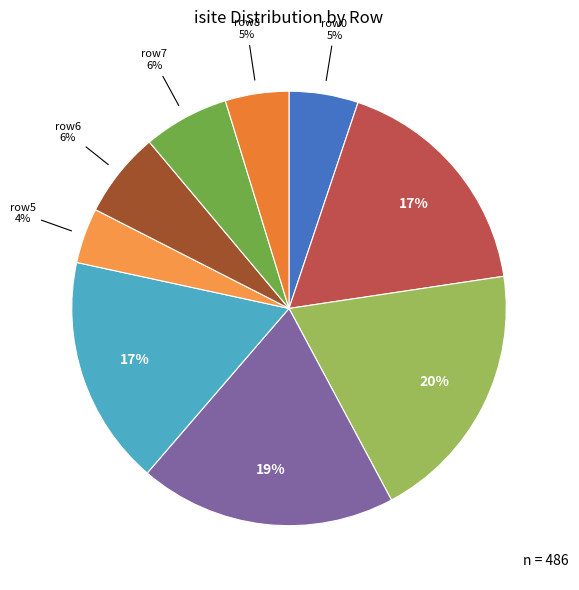

How many slices are in this pie chart?

9